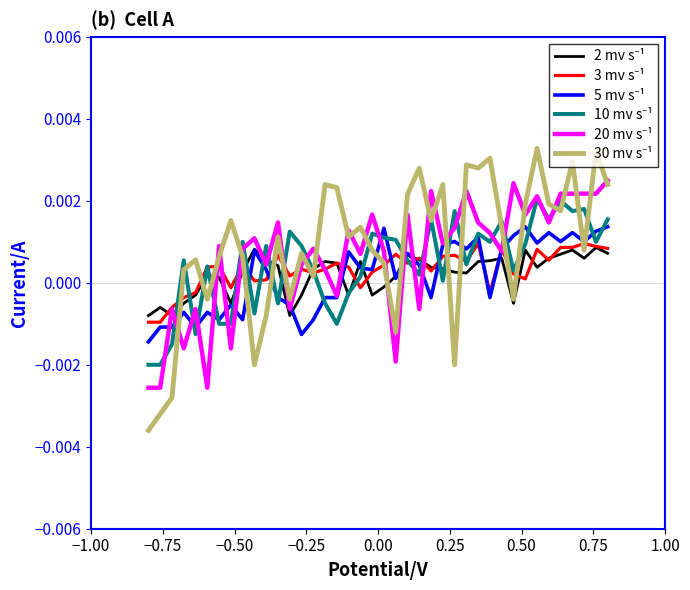

Does the chart have visible grid lines?

No